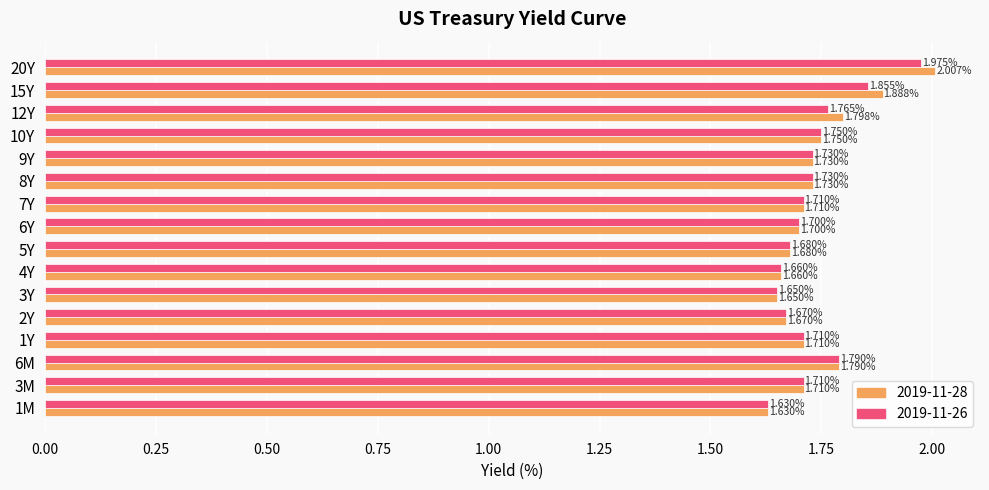

Is the value of 2019-11-26 at 9Y greater than the value of 2019-11-28 at 12Y?

No